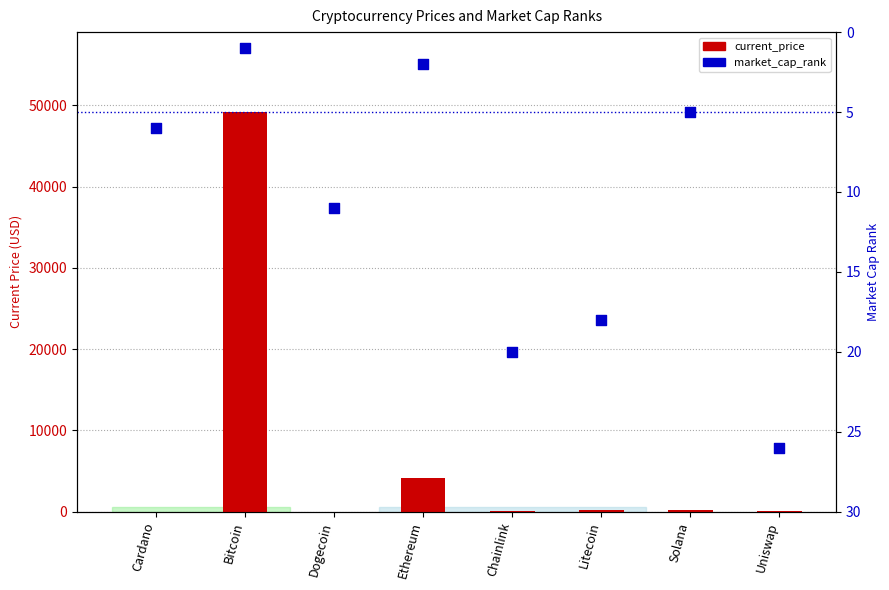

What is the total value across all series at Solana?

200.9